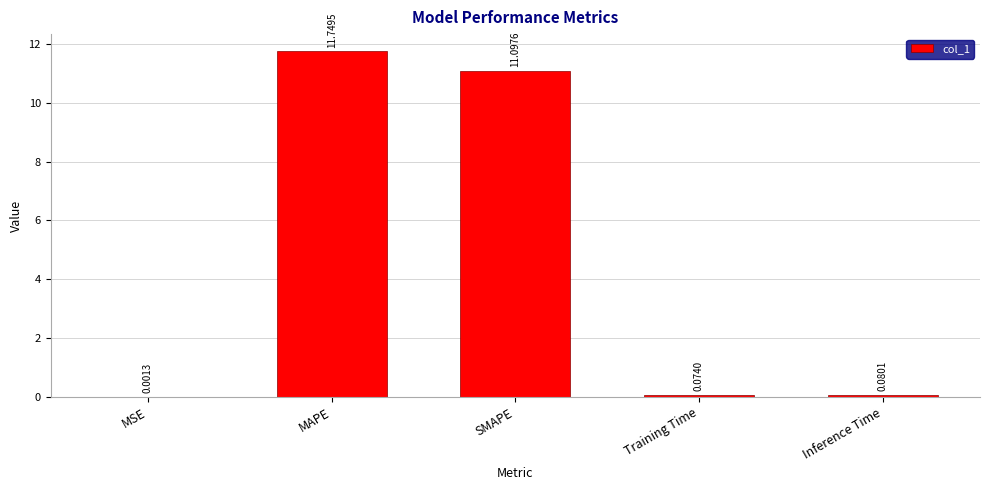

What is the sum of all values?

23.0